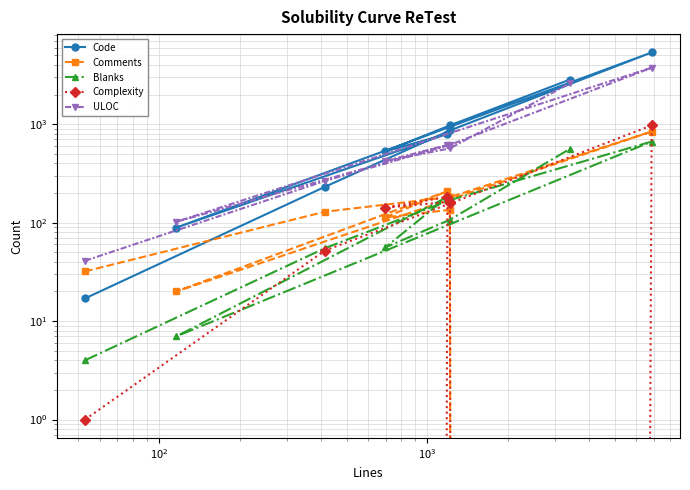

What is the difference between the second highest and minimum values in the Complexity series?

183